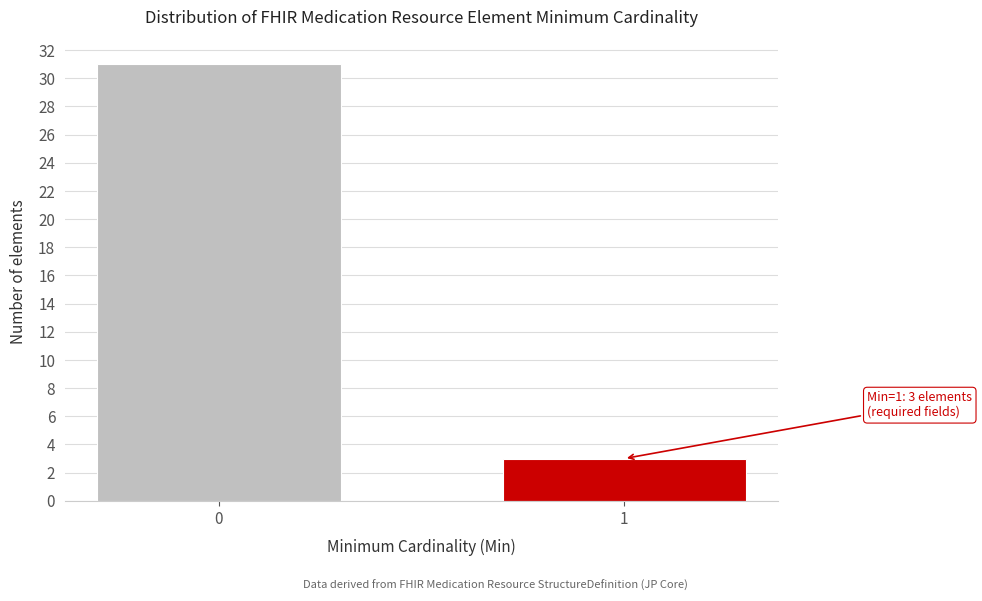

Reading left to right, list all the values displayed in this chart.

31	3